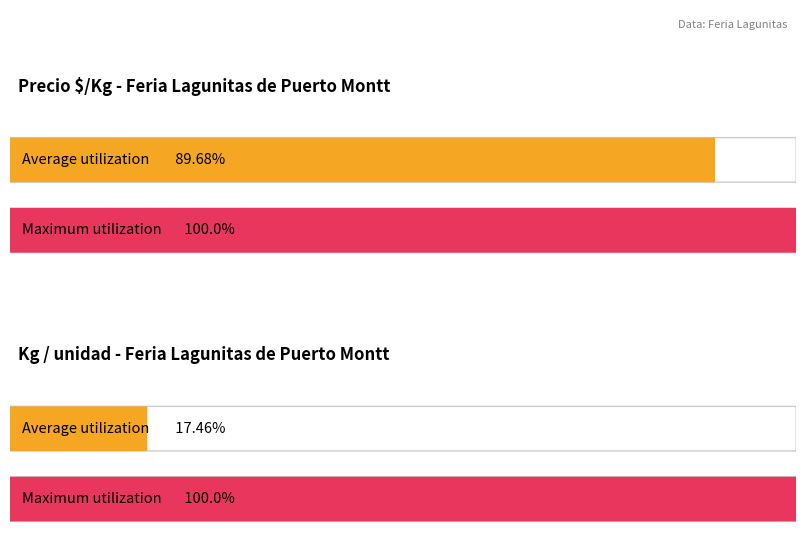

What is the difference between the highest and lowest values at 80?

11499